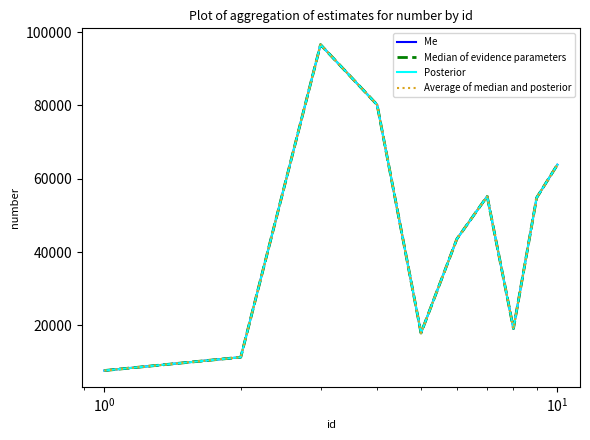

Does the chart have visible grid lines?

No